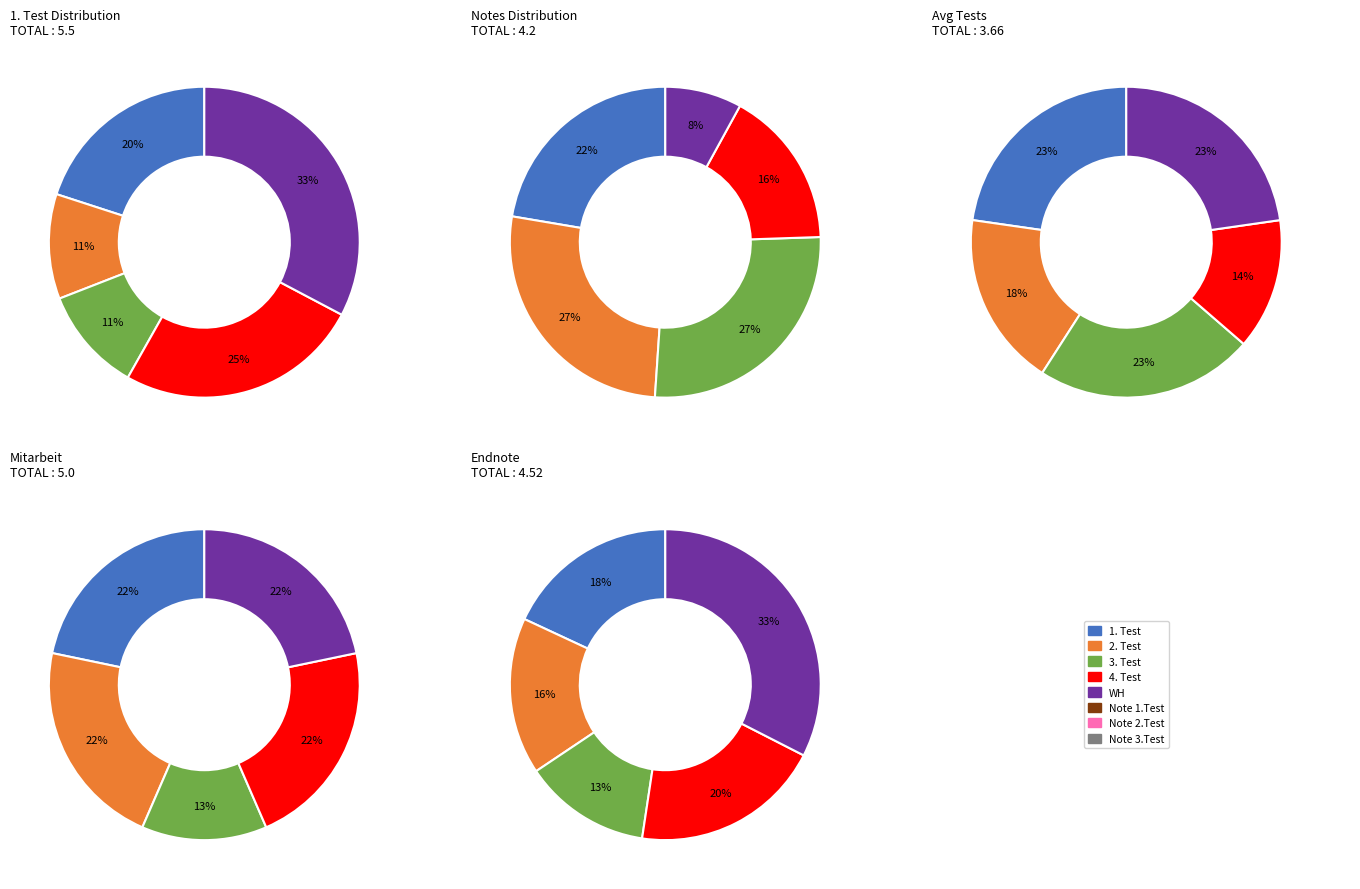

True or false: 8 accounts for 8% of the total.

False